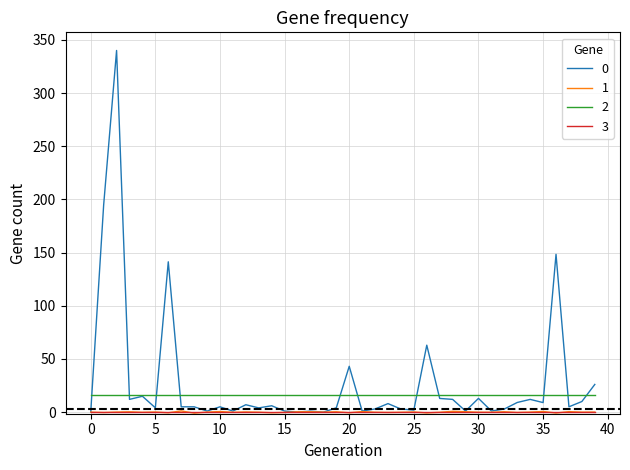

At how many categories does at least one series exceed 131?

4